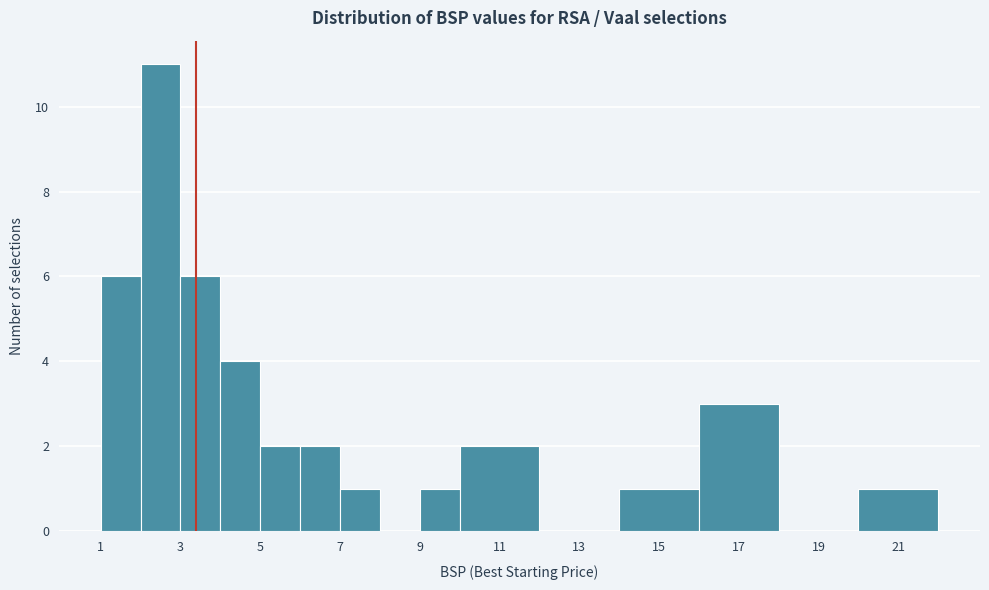

Reading left to right, list every bar in this chart as the range it spans on the x-axis followed by its height. The values are not printed on the chart, so give them approximately, as read against the axis.

1 to 2: 6
2 to 3: 11
3 to 4: 6
4 to 5: 4
5 to 6: 2
6 to 7: 2
7 to 8: 1
8 to 9: 0
9 to 10: 1
10 to 12: 2
12 to 14: 0
14 to 16: 1
16 to 18: 3
18 to 20: 0
20 to 22: 1